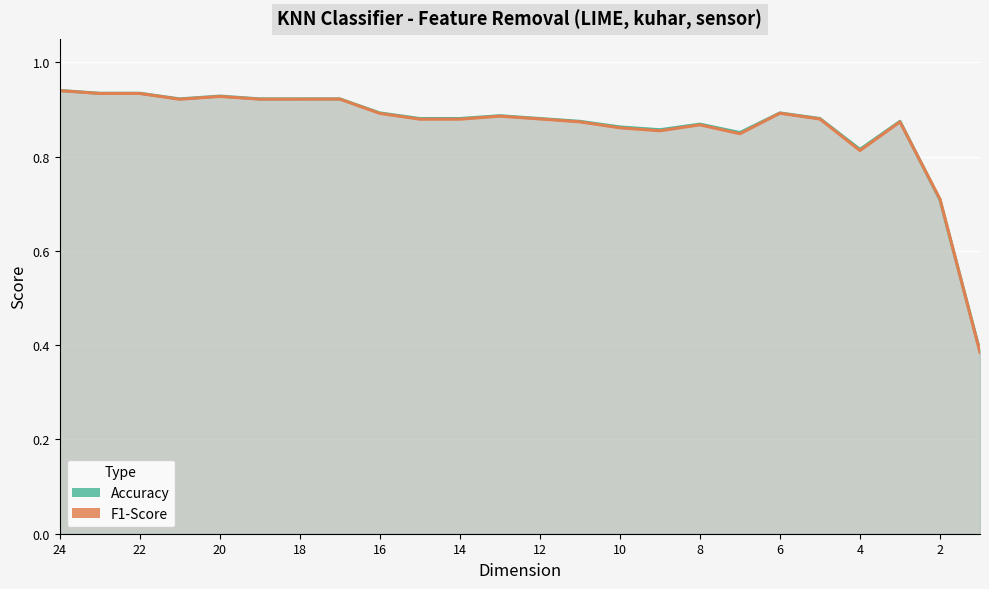

Does the chart display data point markers on the line(s)?

No